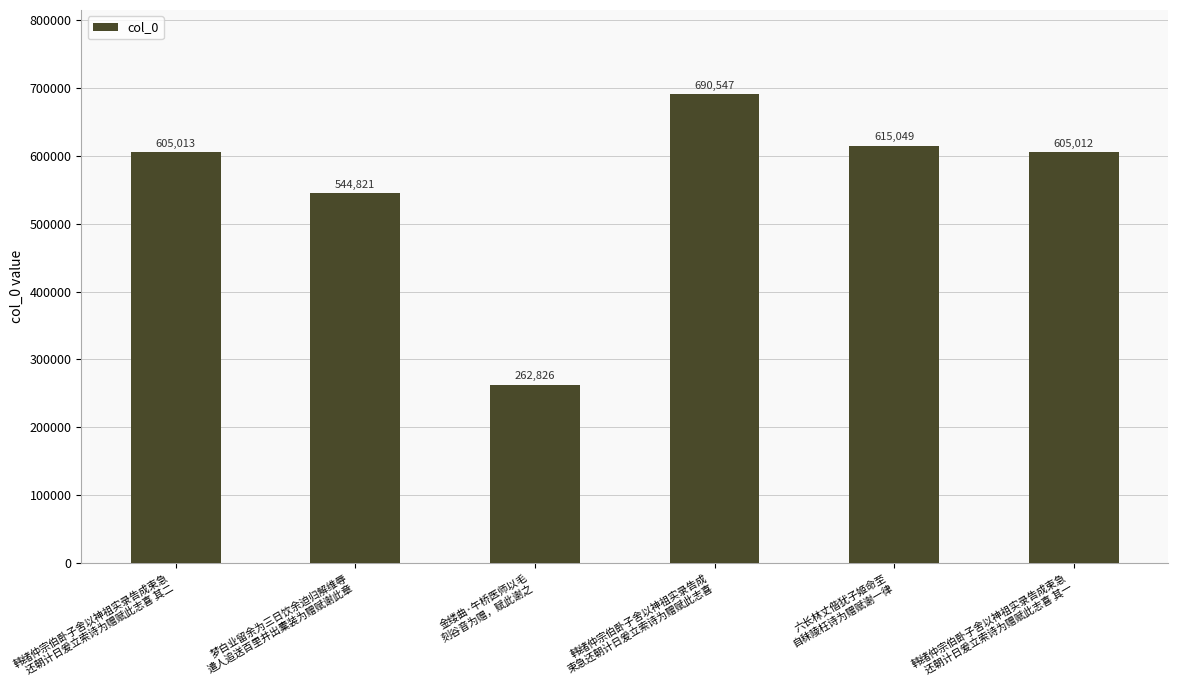

Reading right to left, what are all the values shown in this chart?

韩绪仲宗伯卧子舍以神祖实录告成束急
还朝计日爰立索诗为赠赋此志喜 其一=605012	六长林丈偕犹子姬命至
自秣陵枉诗为赠赋谢一律=615049	韩绪仲宗伯卧子舍以神祖实录告成
束急还朝计日爰立索诗为赠赋此志喜=690547	金缕曲·午桥医师以毛
刻谷音为赠，赋此谢之=262826	梦白业留余为三日饮余迫归解维辱
遣人追送百里并出橐装为赠赋谢此章=544821	韩绪仲宗伯卧子舍以神祖实录告成束急
还朝计日爰立索诗为赠赋此志喜 其二=605013